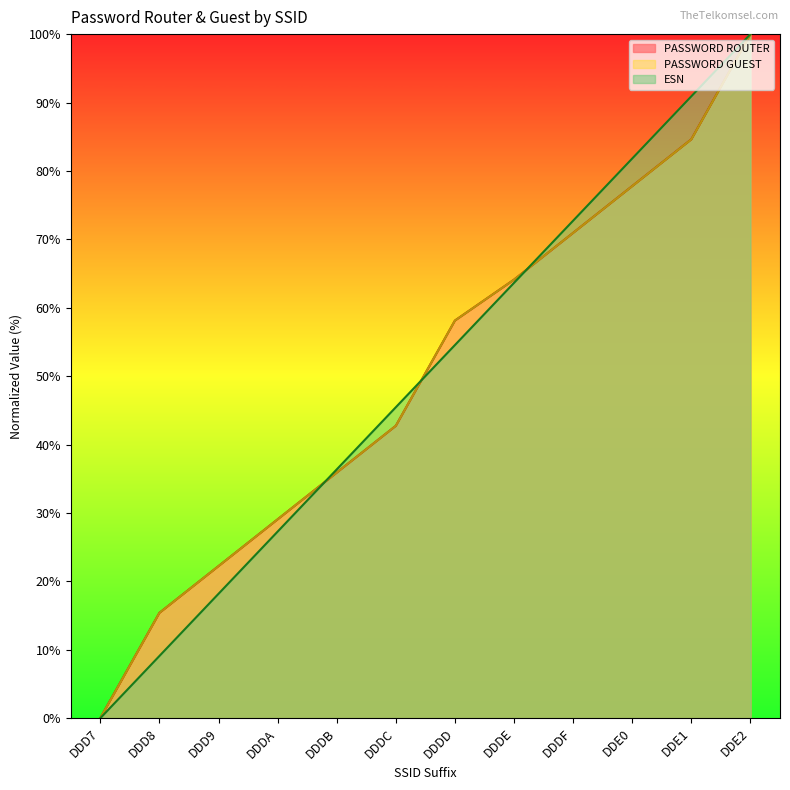

How many lines are shown in the chart?

3